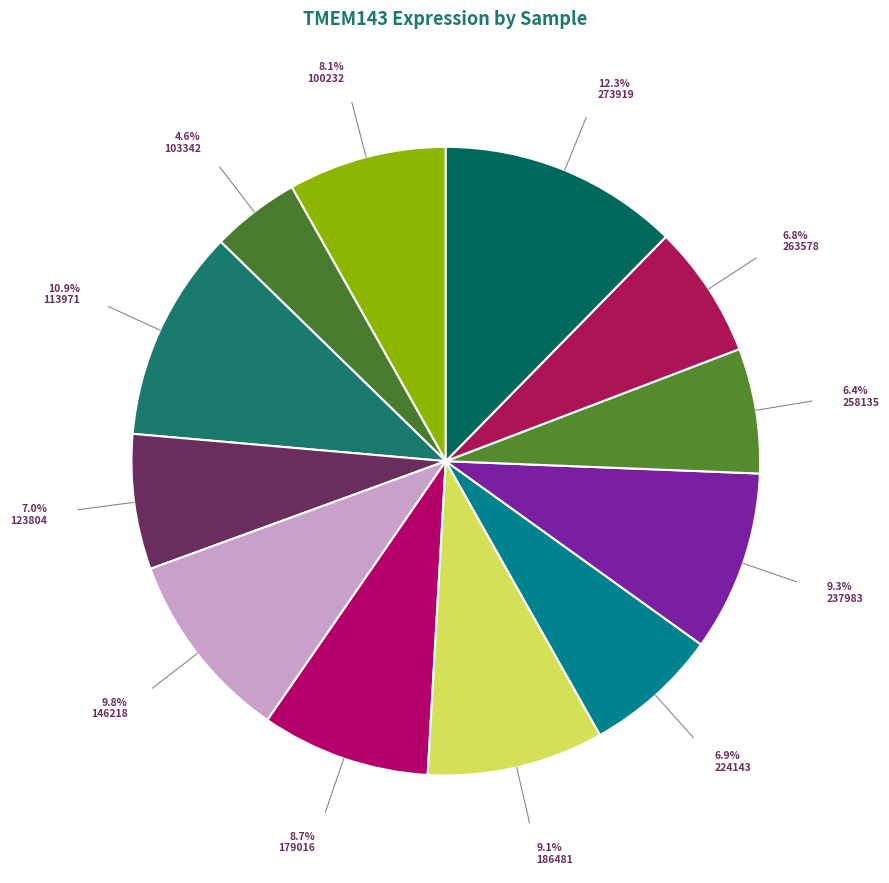

To the nearest percent, what is the average slice percentage?

8%